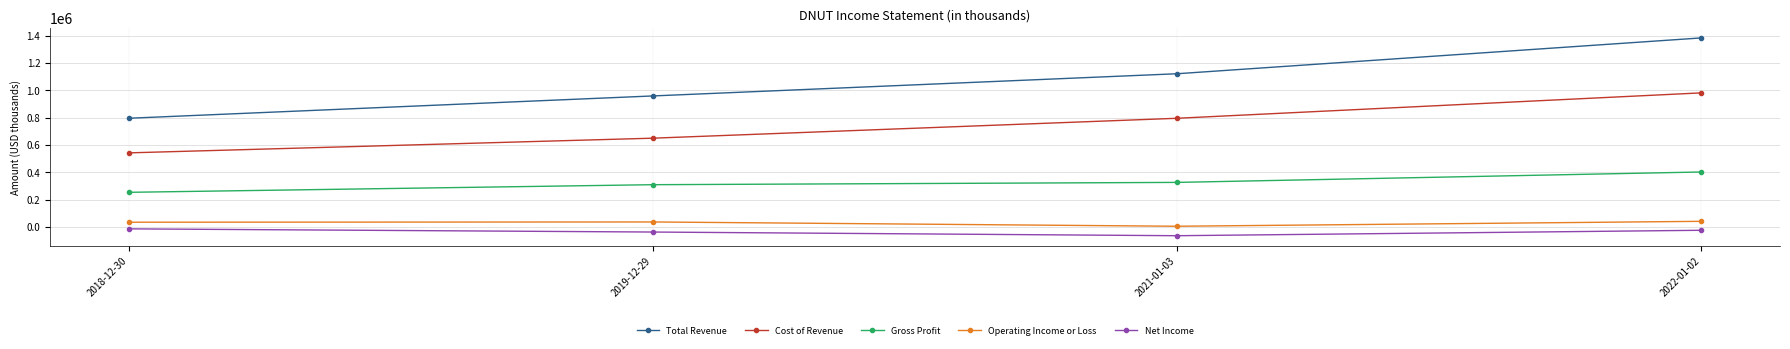

What is the smallest value displayed?

-64300